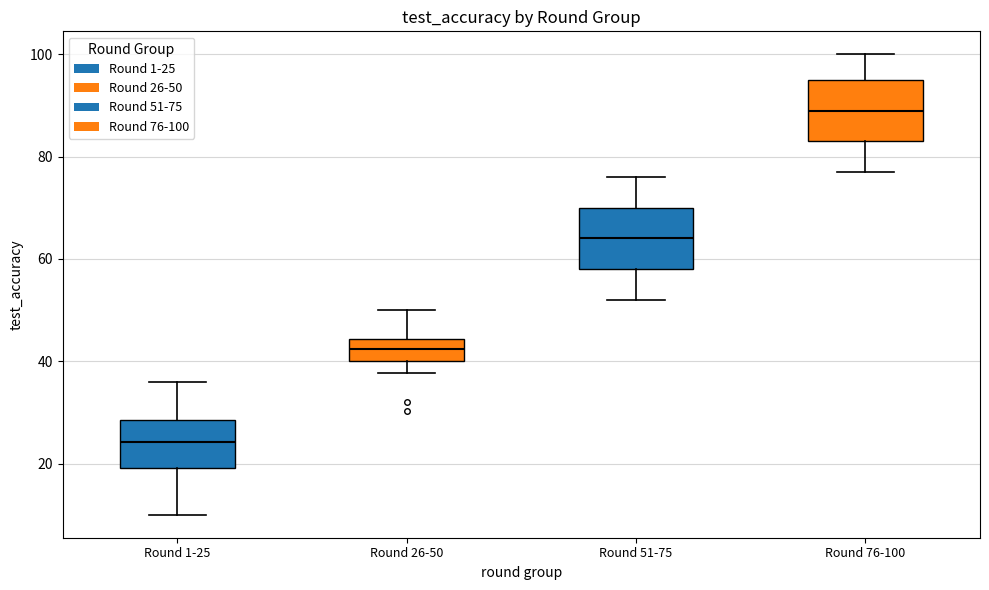

Reading left to right, transcribe this box plot: for each box, give where its median line is, the range the box spans, and where its two whiskers end, as read against the y-axis. The values are not printed on the chart, so give them approximately, as read against the axis.

Round 1-25: median 24, box 20 to 28, whiskers 10 to 36
Round 26-50: median 42, box 40 to 44, whiskers 38 to 50
Round 51-75: median 64, box 58 to 70, whiskers 52 to 76
Round 76-100: median 90, box 84 to 96, whiskers 78 to 100